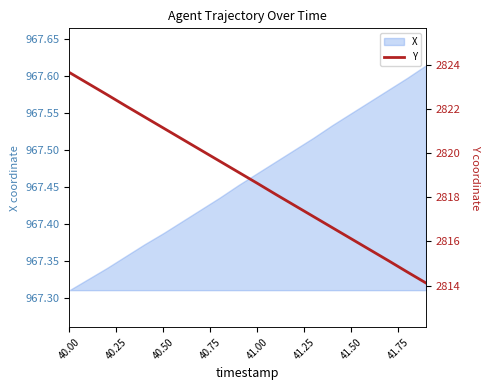

Is it true that X equals 399.6 at 41.00?

False